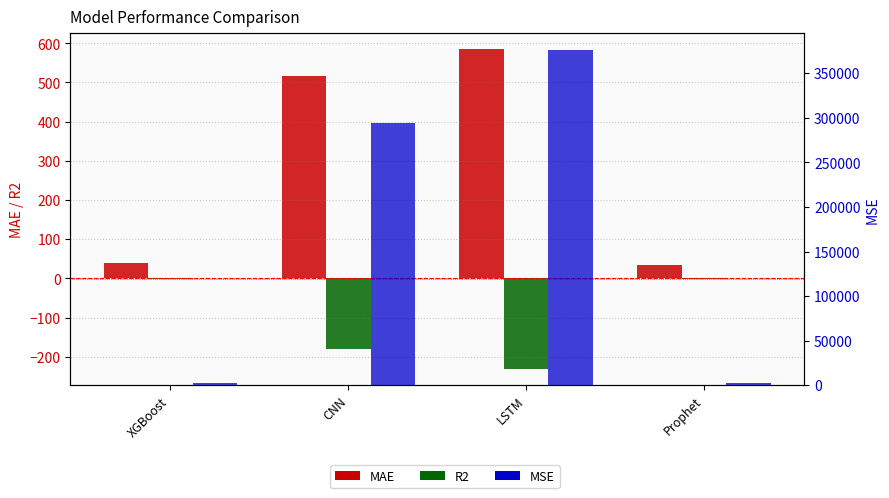

At which label does MSE reach its minimum?

Prophet